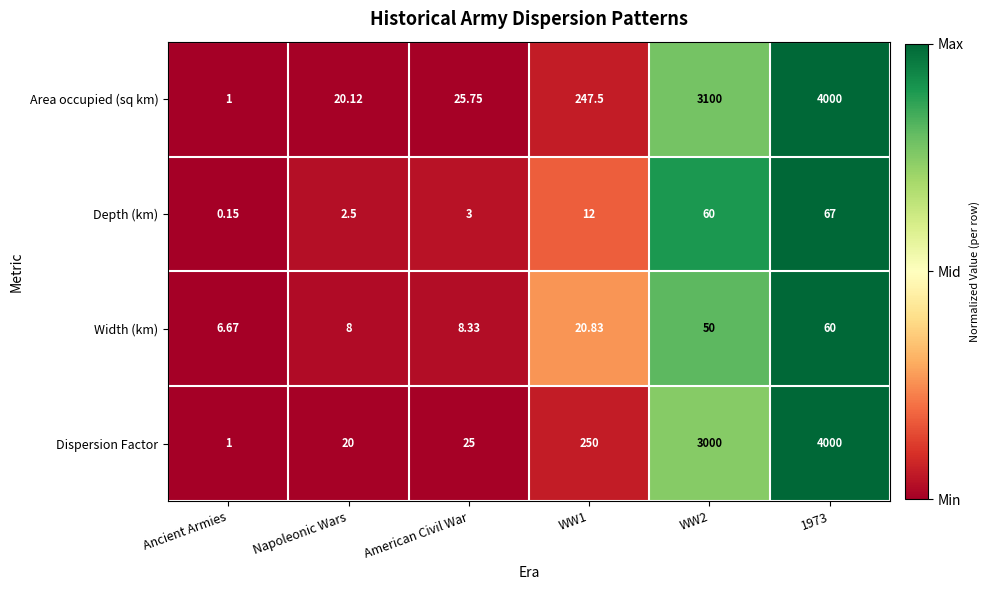

Between Ancient Armies and WW1, which series saw the biggest shift?

Dispersion Factor